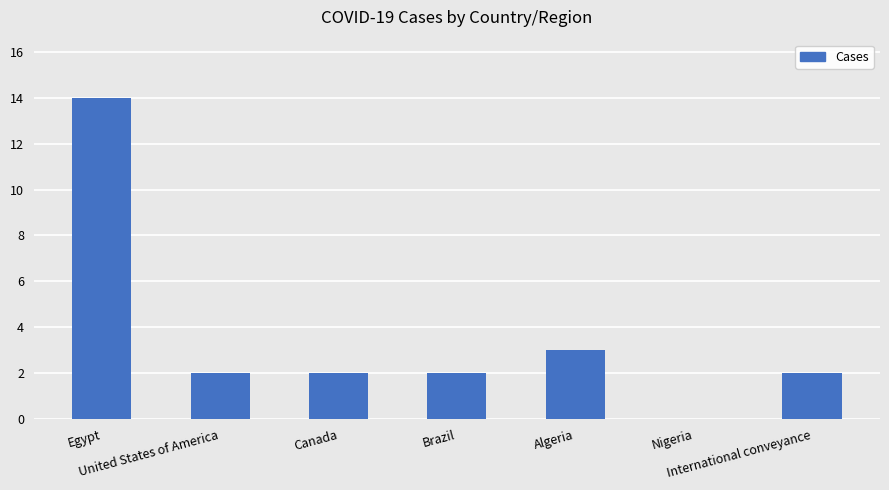

Reading left to right, extract all data points from this chart.

Egypt=14	United States of America=2	Canada=2	Brazil=2	Algeria=3	Nigeria=0	International conveyance=2